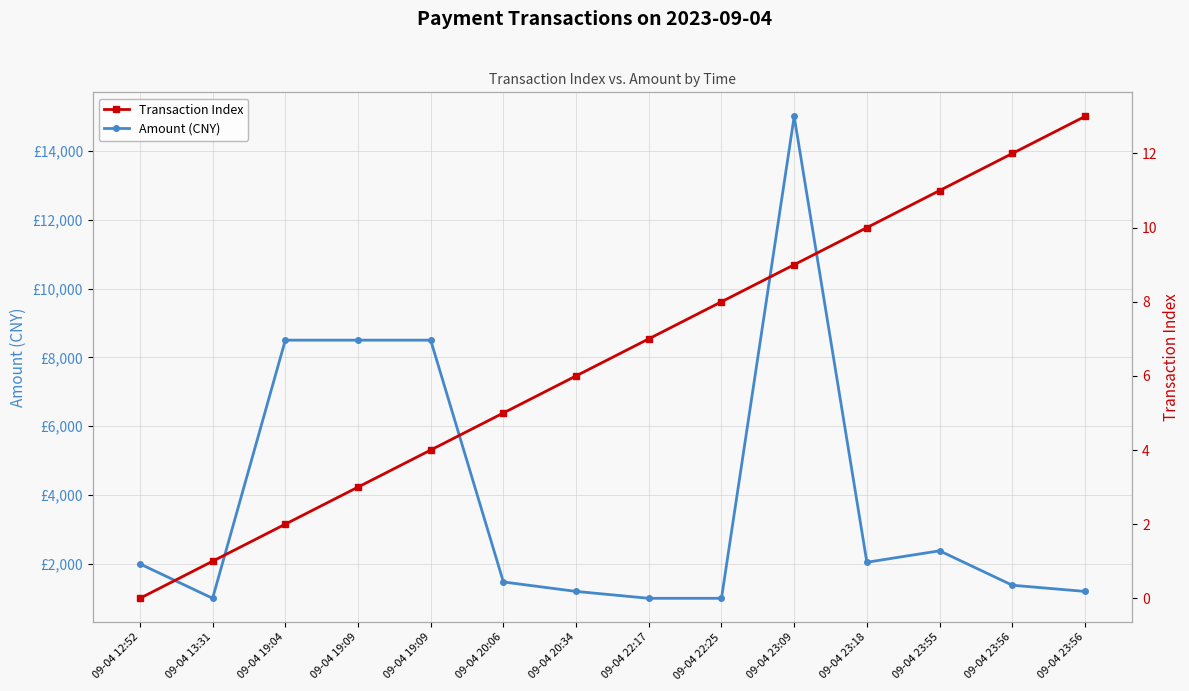

What is the approximate value of Transaction Index at 09-04 19:04?

2.0